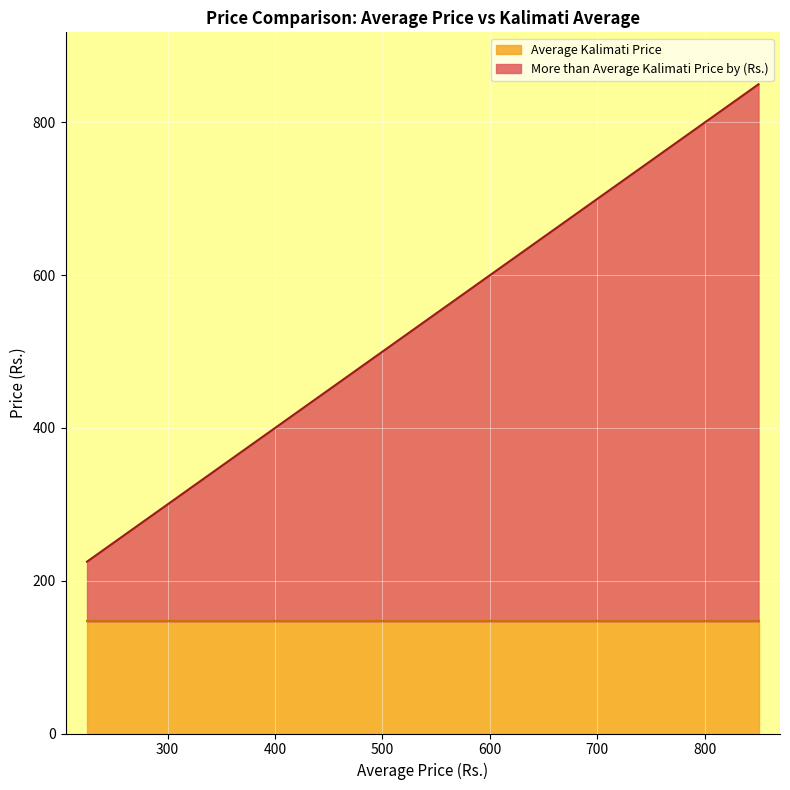

What is the smallest value displayed?

78.3